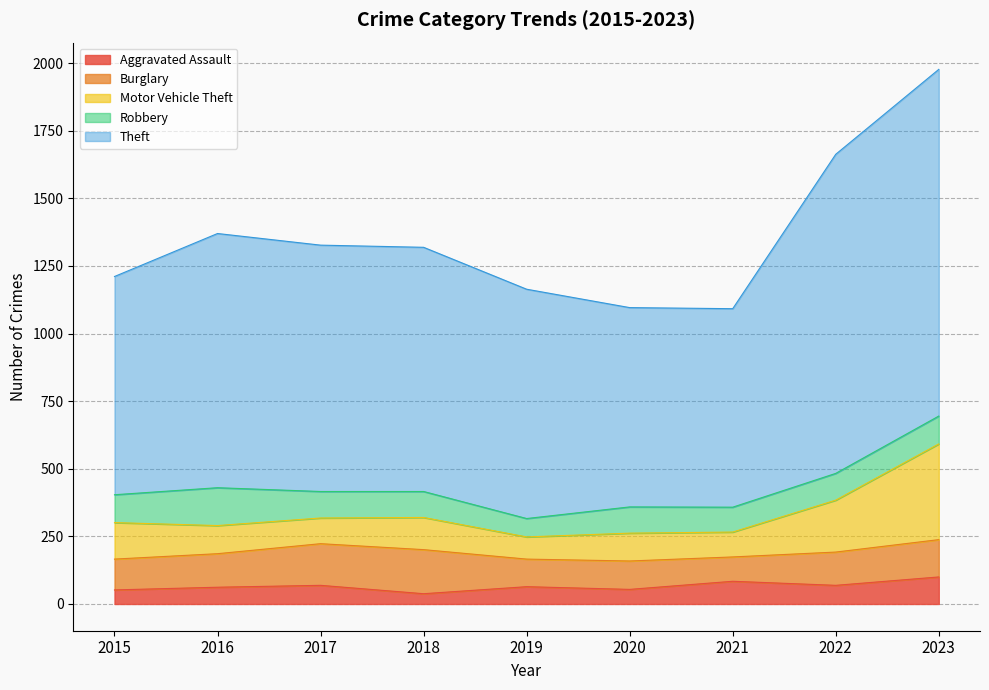

True or false: Aggravated Assault has a value of 62 at 2016.

True